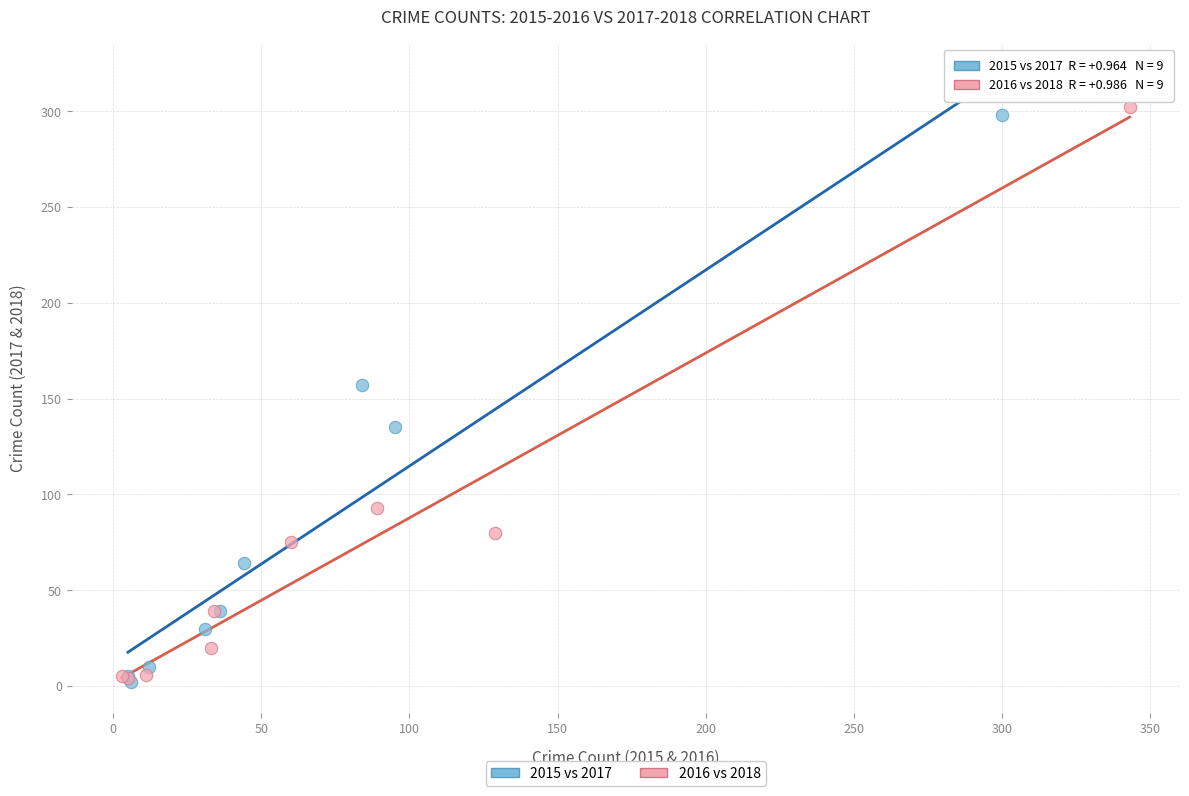

What are all the series names shown in the legend?

2015 vs 2017, 2016 vs 2018